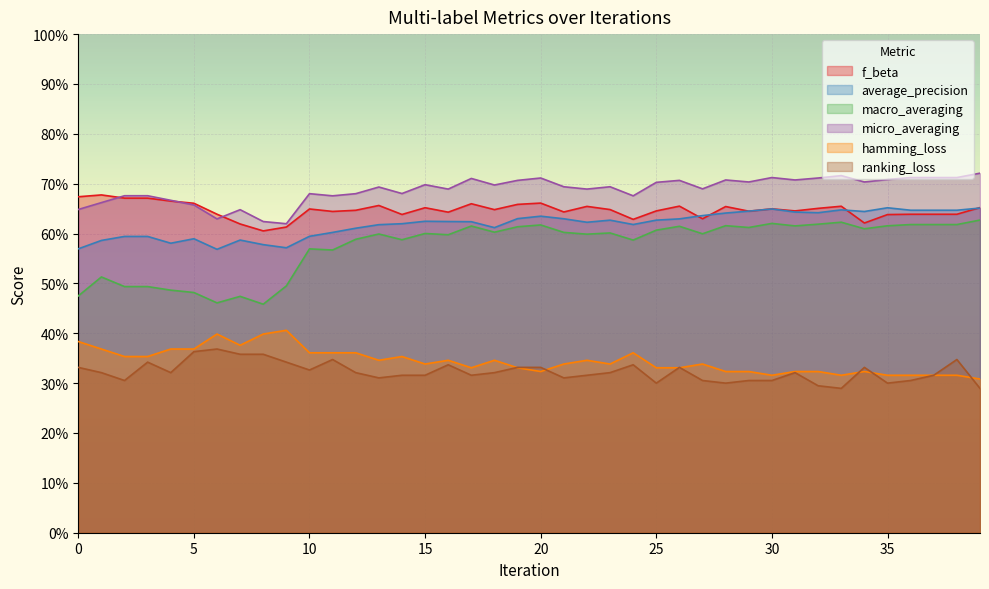

Reading left to right, list all the values displayed in this chart.

f_beta: 0.7	0.7	0.7	0.7	0.7	0.7	0.6	0.6	0.6	0.6	0.6	0.6	0.6	0.7	0.6	0.7	0.6	0.7	0.6	0.7	0.7	0.6	0.7	0.6	0.6	0.6	0.7	0.6	0.7	0.6	0.6	0.6	0.7	0.7	0.6	0.6	0.6	0.6	0.6	0.7
average_precision: 0.6	0.6	0.6	0.6	0.6	0.6	0.6	0.6	0.6	0.6	0.6	0.6	0.6	0.6	0.6	0.6	0.6	0.6	0.6	0.6	0.6	0.6	0.6	0.6	0.6	0.6	0.6	0.6	0.6	0.6	0.6	0.6	0.6	0.6	0.6	0.7	0.6	0.6	0.6	0.7
macro_averaging: 0.5	0.5	0.5	0.5	0.5	0.5	0.5	0.5	0.5	0.5	0.6	0.6	0.6	0.6	0.6	0.6	0.6	0.6	0.6	0.6	0.6	0.6	0.6	0.6	0.6	0.6	0.6	0.6	0.6	0.6	0.6	0.6	0.6	0.6	0.6	0.6	0.6	0.6	0.6	0.6
micro_averaging: 0.6	0.7	0.7	0.7	0.7	0.7	0.6	0.6	0.6	0.6	0.7	0.7	0.7	0.7	0.7	0.7	0.7	0.7	0.7	0.7	0.7	0.7	0.7	0.7	0.7	0.7	0.7	0.7	0.7	0.7	0.7	0.7	0.7	0.7	0.7	0.7	0.7	0.7	0.7	0.7
hamming_loss: 0.4	0.4	0.4	0.4	0.4	0.4	0.4	0.4	0.4	0.4	0.4	0.4	0.4	0.3	0.4	0.3	0.3	0.3	0.3	0.3	0.3	0.3	0.3	0.3	0.4	0.3	0.3	0.3	0.3	0.3	0.3	0.3	0.3	0.3	0.3	0.3	0.3	0.3	0.3	0.3
ranking_loss: 0.3	0.3	0.3	0.3	0.3	0.4	0.4	0.4	0.4	0.3	0.3	0.3	0.3	0.3	0.3	0.3	0.3	0.3	0.3	0.3	0.3	0.3	0.3	0.3	0.3	0.3	0.3	0.3	0.3	0.3	0.3	0.3	0.3	0.3	0.3	0.3	0.3	0.3	0.3	0.3